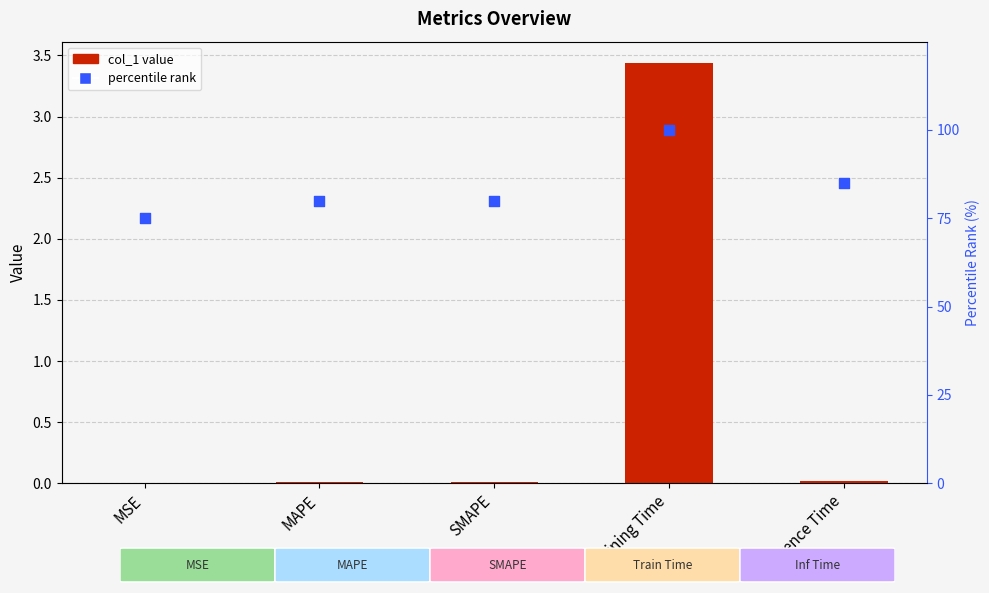

Is the value of col_1 at SMAPE greater than the value of percentile rank at Inference Time?

No